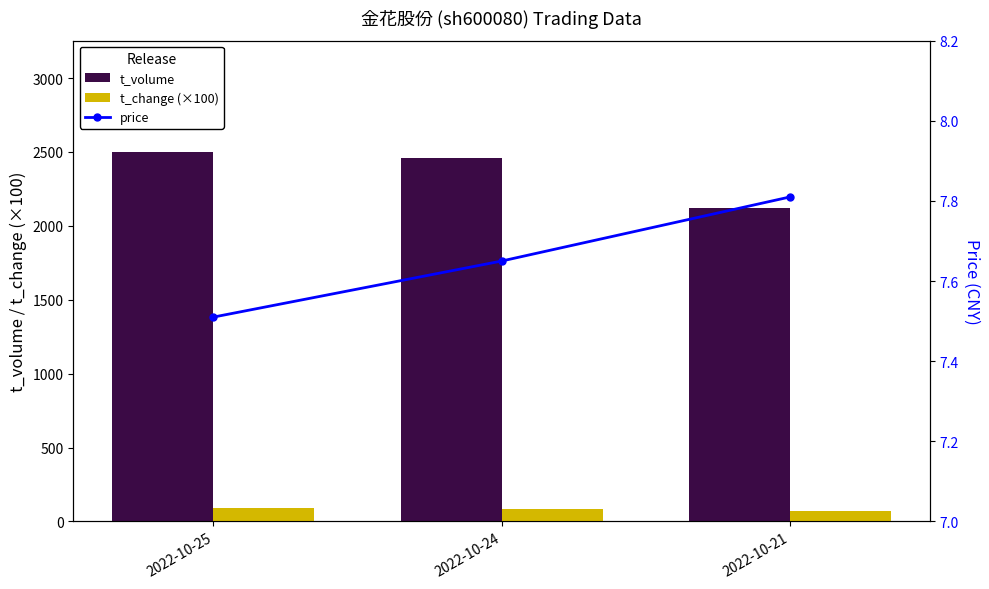

Reading left to right, extract all data points from this chart.

t_volume: 2022-10-25=2502.0	2022-10-24=2456.0	2022-10-21=2119.0
t_change (×100): 2022-10-25=89.0	2022-10-24=85.0	2022-10-21=73.0
price: 2022-10-25=7.5	2022-10-24=7.7	2022-10-21=7.8